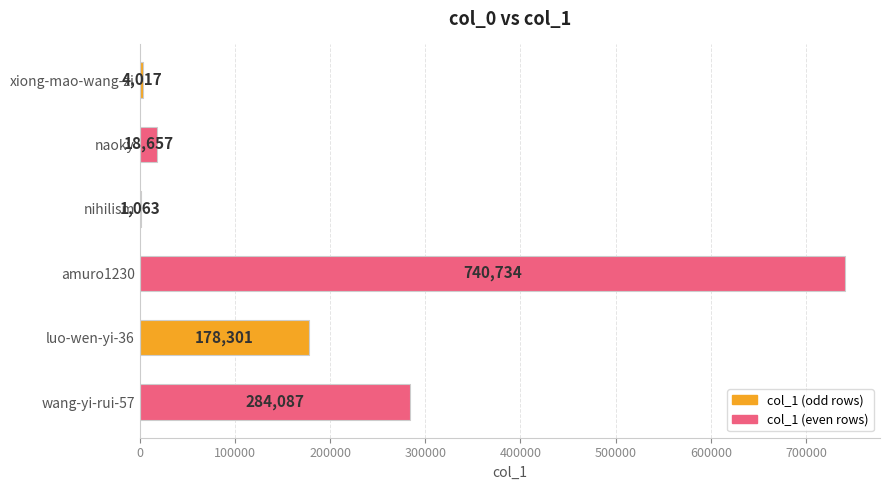

What is the sum of all values?

1226859